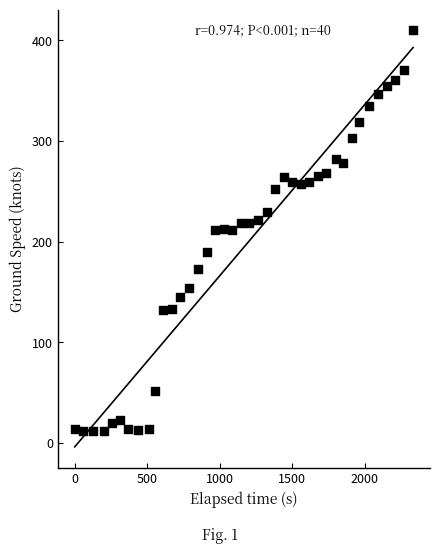

What is the range of Y values (max minus min)?

398